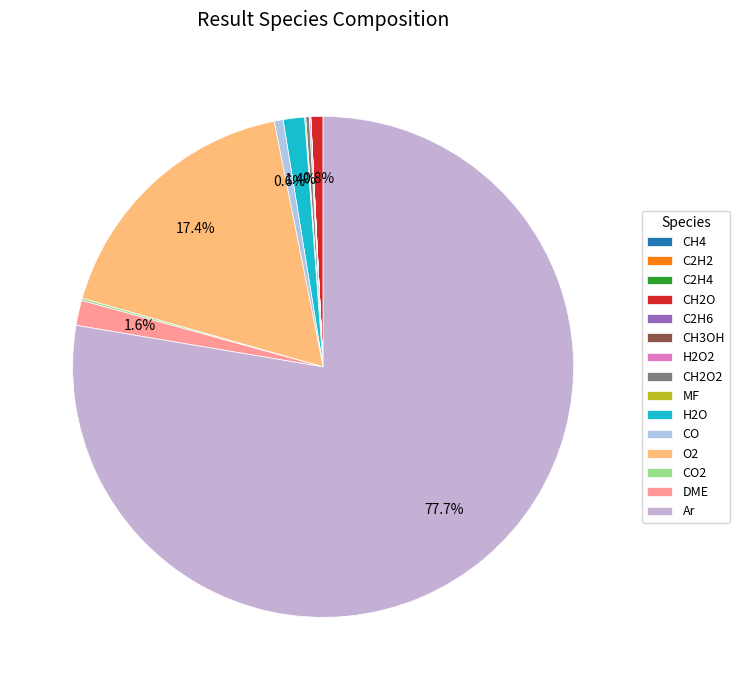

Is it true that O2 is 17% of the pie?

True